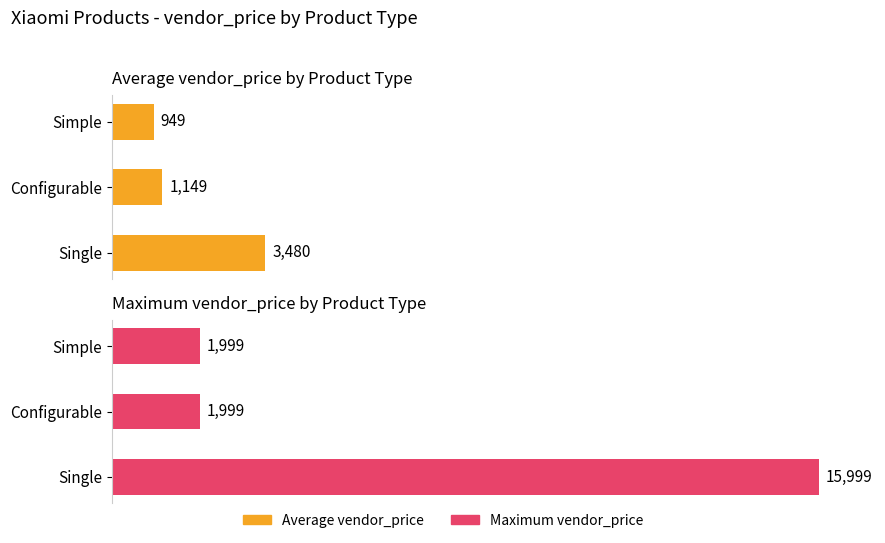

What value does the Average vendor_price series have at Configurable, to the nearest 10?

1150